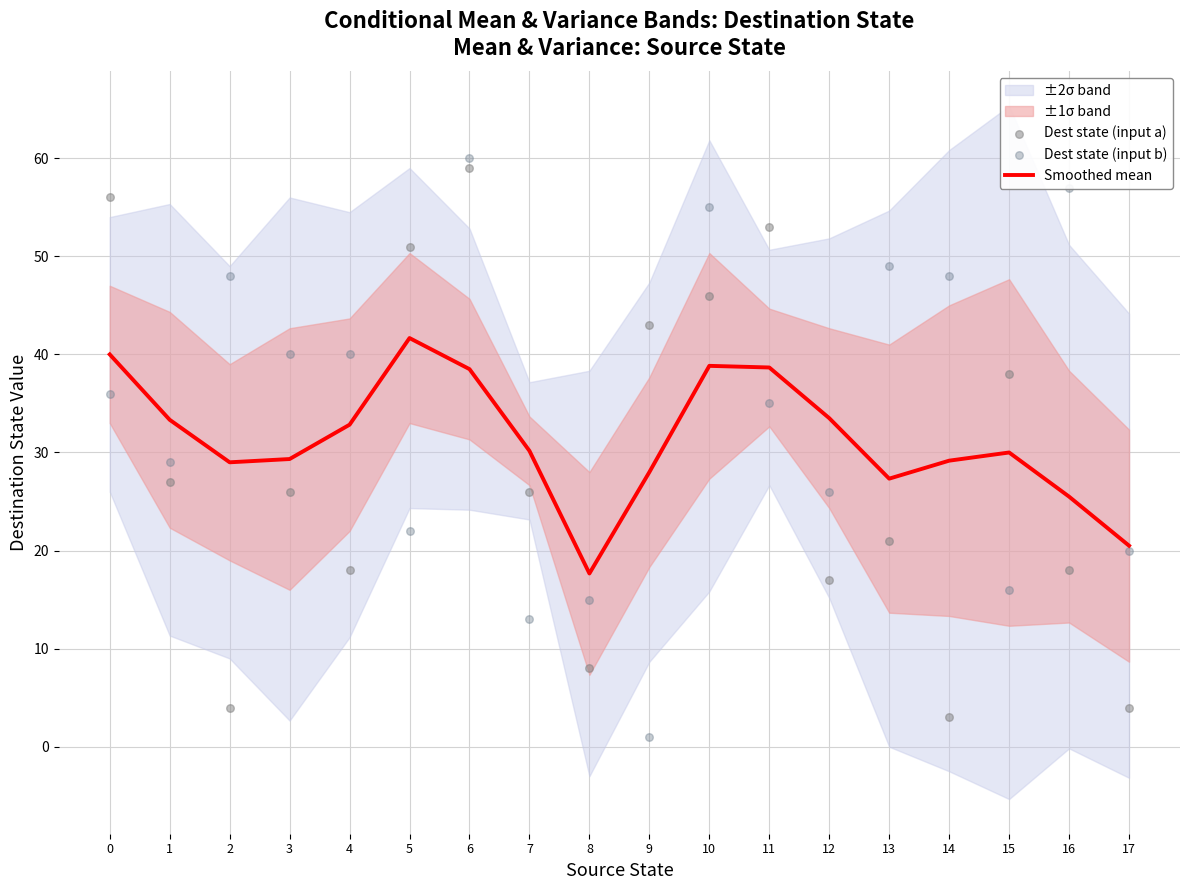

At how many categories does at least one series exceed 59?

1